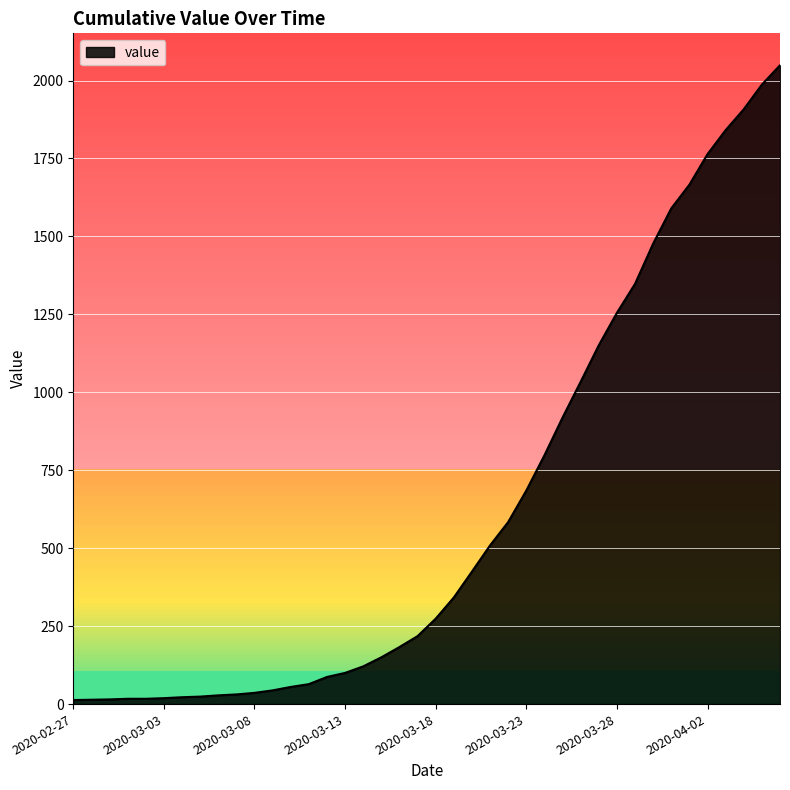

How many lines are shown in the chart?

1